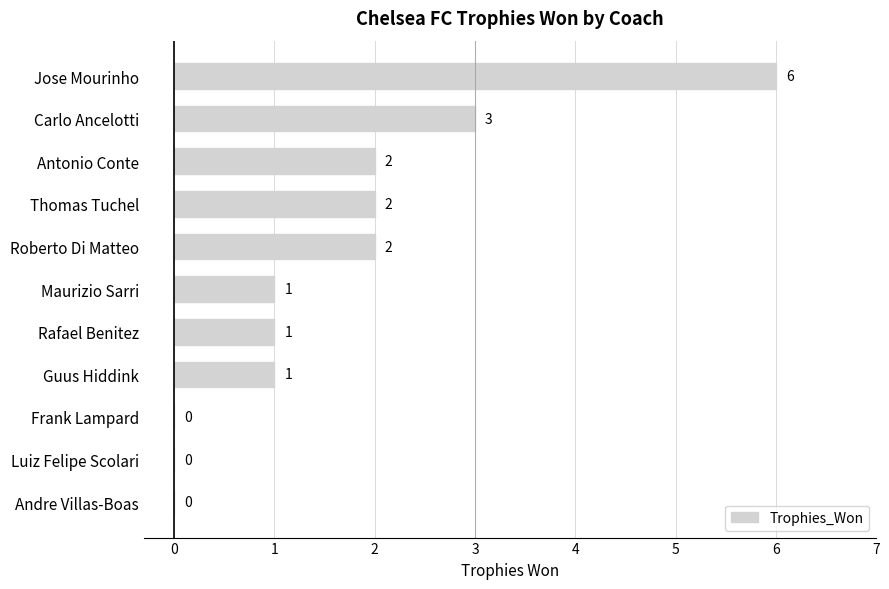

Reading bottom to top, what are all the values shown in this chart?

Andre Villas-Boas=0	Luiz Felipe Scolari=0	Frank Lampard=0	Guus Hiddink=1	Rafael Benitez=1	Maurizio Sarri=1	Roberto Di Matteo=2	Thomas Tuchel=2	Antonio Conte=2	Carlo Ancelotti=3	Jose Mourinho=6